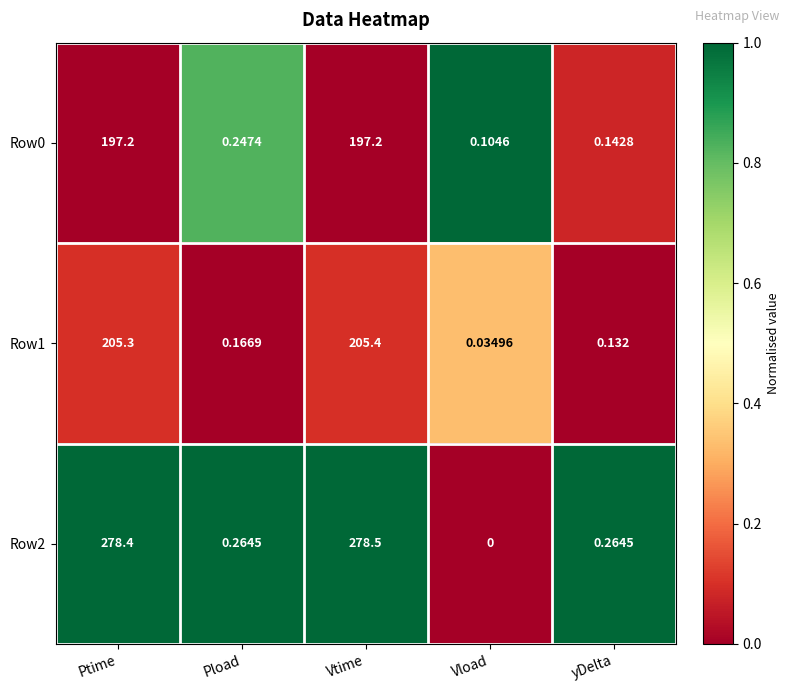

At which category is the sum across all series the highest?

Vtime